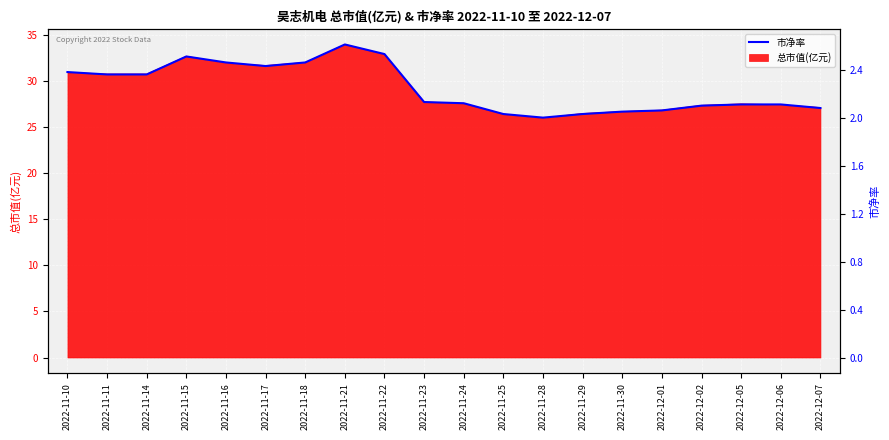

Reading right to left, transcribe all the data shown in this chart.

2022-12-07=2.1	2022-12-06=2.1	2022-12-05=2.1	2022-12-02=2.1	2022-12-01=2.1	2022-11-30=2.0	2022-11-29=2.0	2022-11-28=2.0	2022-11-25=2.0	2022-11-24=2.1	2022-11-23=2.1	2022-11-22=2.5	2022-11-21=2.6	2022-11-18=2.5	2022-11-17=2.4	2022-11-16=2.5	2022-11-15=2.5	2022-11-14=2.4	2022-11-11=2.4	2022-11-10=2.4